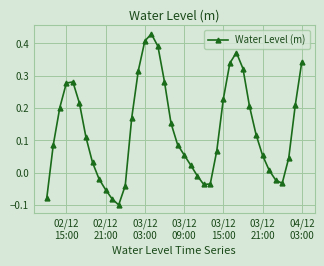

What is the difference between the second highest and minimum values?

0.5